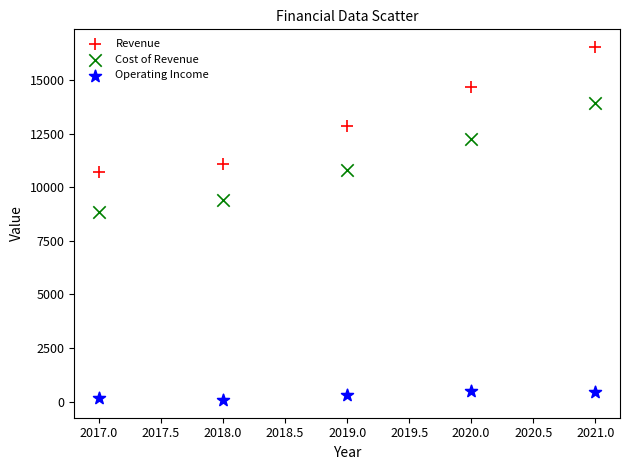

Which series reaches the minimum Y coordinate?

Operating Income